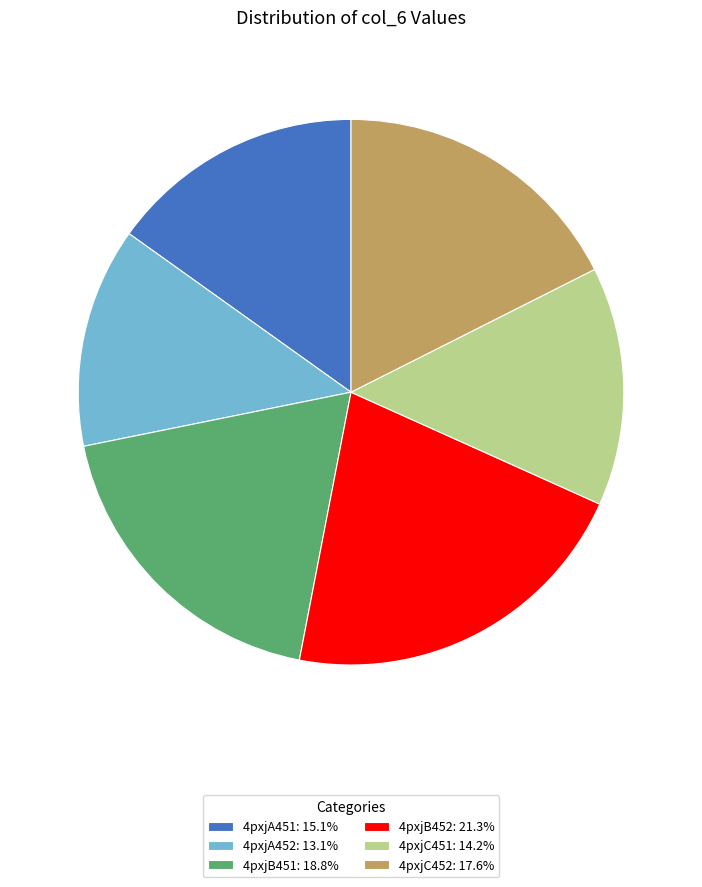

Rank the categories by value from highest to lowest.

4pxjB452, 4pxjB451, 4pxjC452, 4pxjA451, 4pxjC451, 4pxjA452